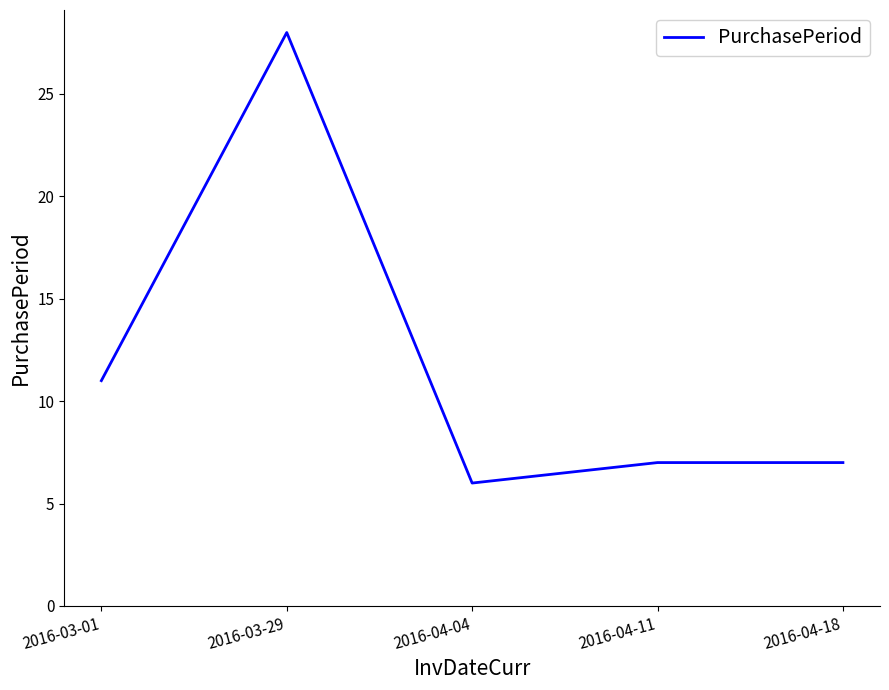

What is the minimum value shown in the chart?

6